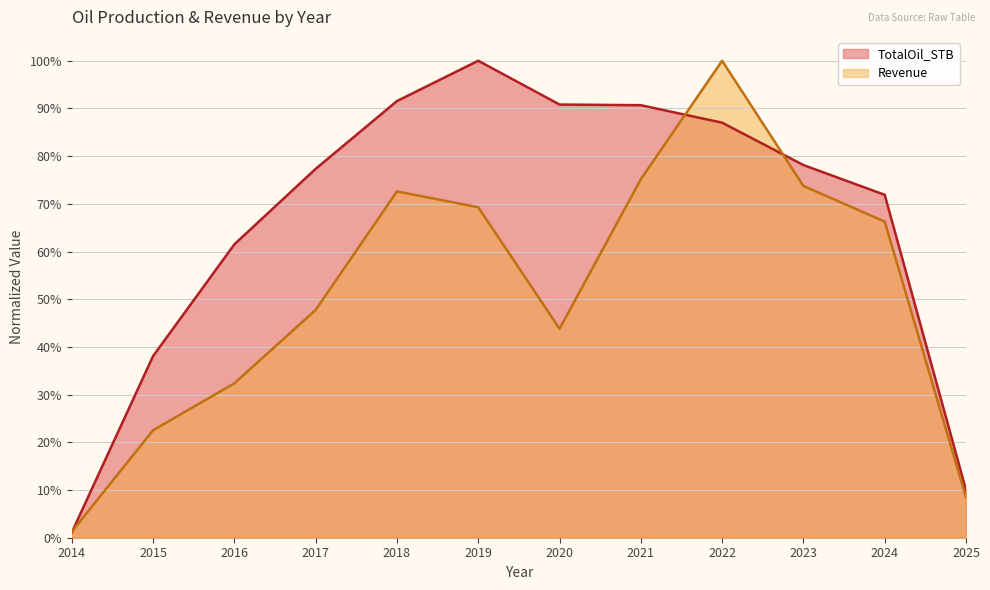

What is the sum of the Revenue values at 2024 and 2025?

0.7